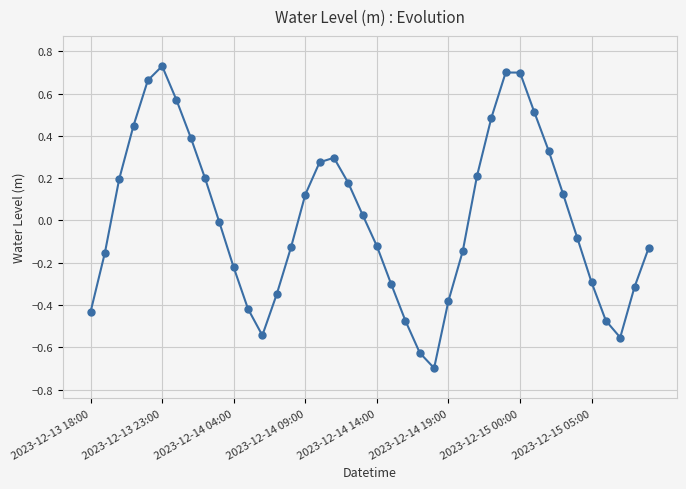

How many negative values are there?

21